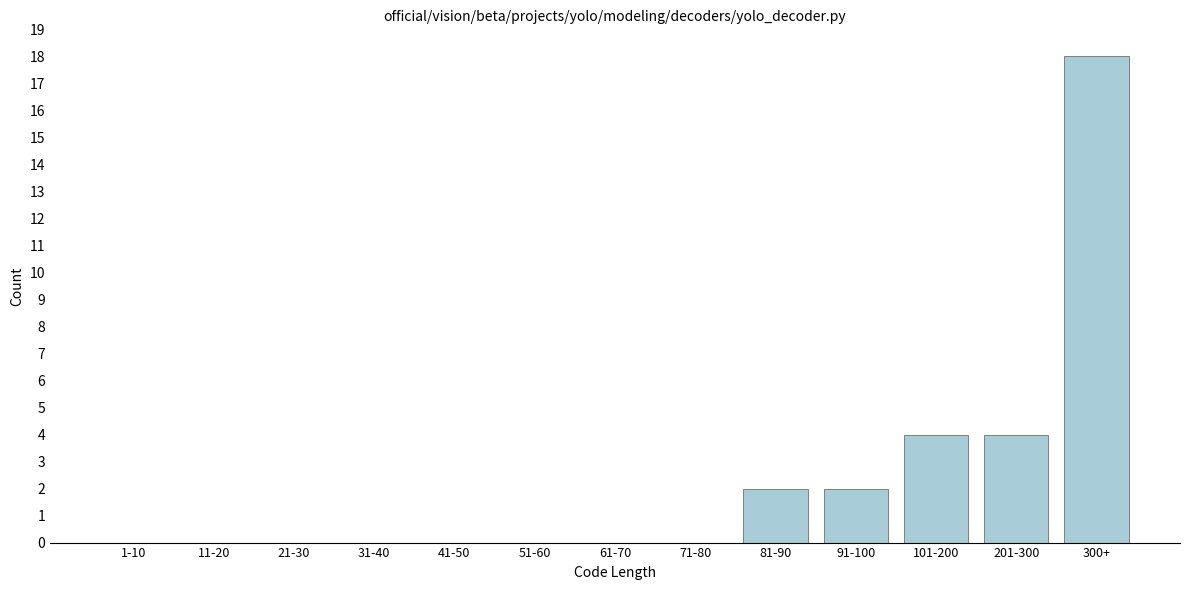

Reading left to right, extract all data points from this chart.

1-10=0	11-20=0	21-30=0	31-40=0	41-50=0	51-60=0	61-70=0	71-80=0	81-90=2	91-100=2	101-200=4	201-300=4	300+=18